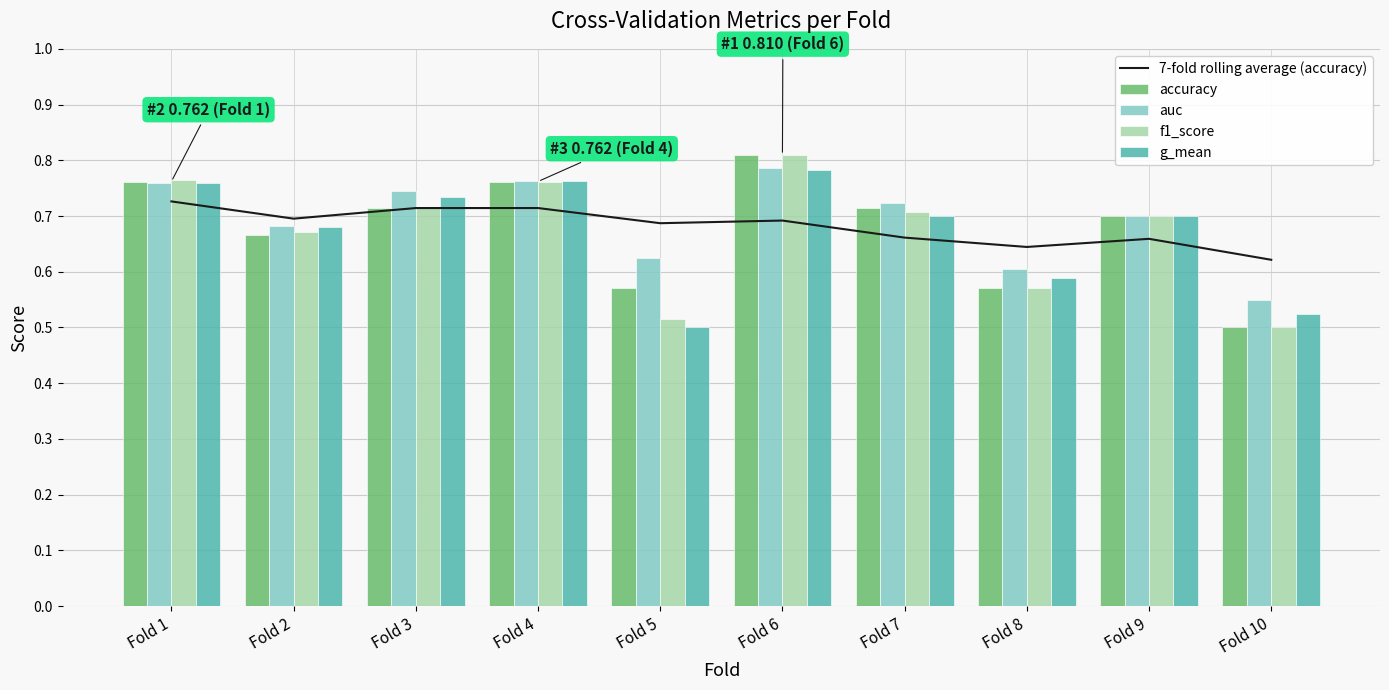

Are the bars horizontal?

No